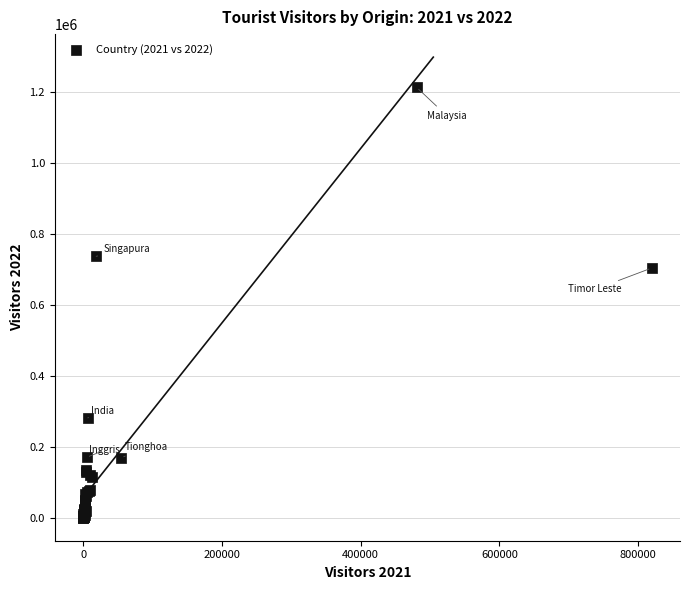

What Y value in the scatter plot is closest to 606707?

703780